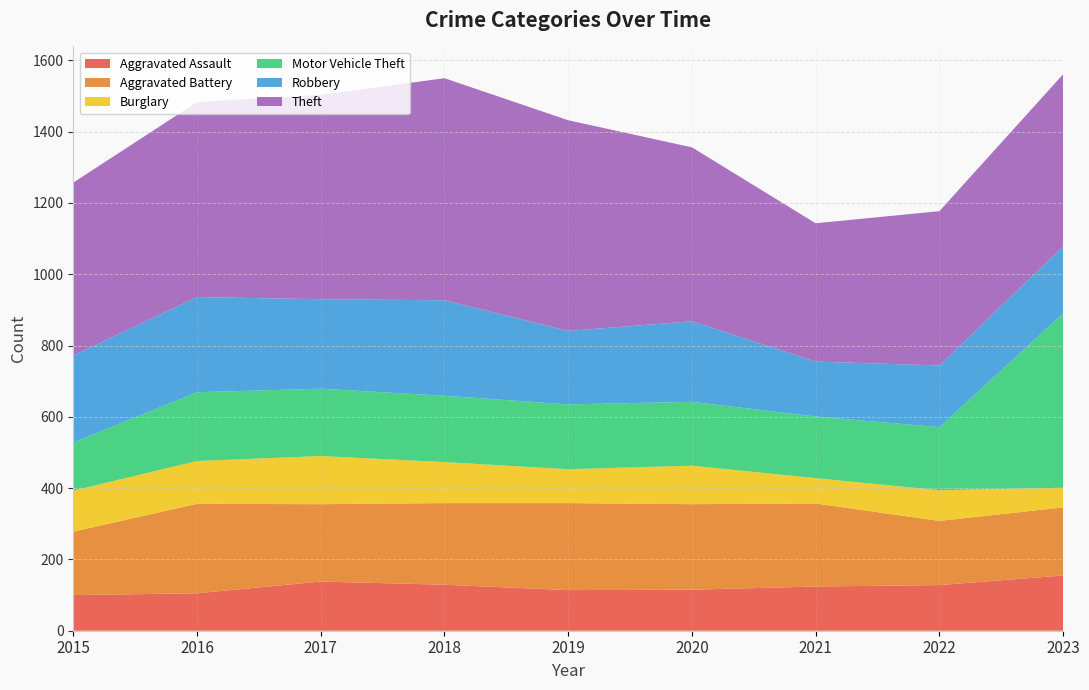

Reading right to left, extract all data points from this chart.

Aggravated Assault: 2023=155	2022=128	2021=124	2020=115	2019=114	2018=129	2017=138	2016=105	2015=100
Aggravated Battery: 2023=191	2022=180	2021=233	2020=240	2019=244	2018=229	2017=217	2016=251	2015=178
Burglary: 2023=55	2022=86	2021=71	2020=108	2019=95	2018=115	2017=135	2016=120	2015=115
Motor Vehicle Theft: 2023=489	2022=177	2021=173	2020=179	2019=182	2018=186	2017=189	2016=193	2015=135
Robbery: 2023=188	2022=173	2021=154	2020=226	2019=206	2018=268	2017=251	2016=267	2015=244
Theft: 2023=483	2022=433	2021=388	2020=488	2019=591	2018=623	2017=573	2016=547	2015=485